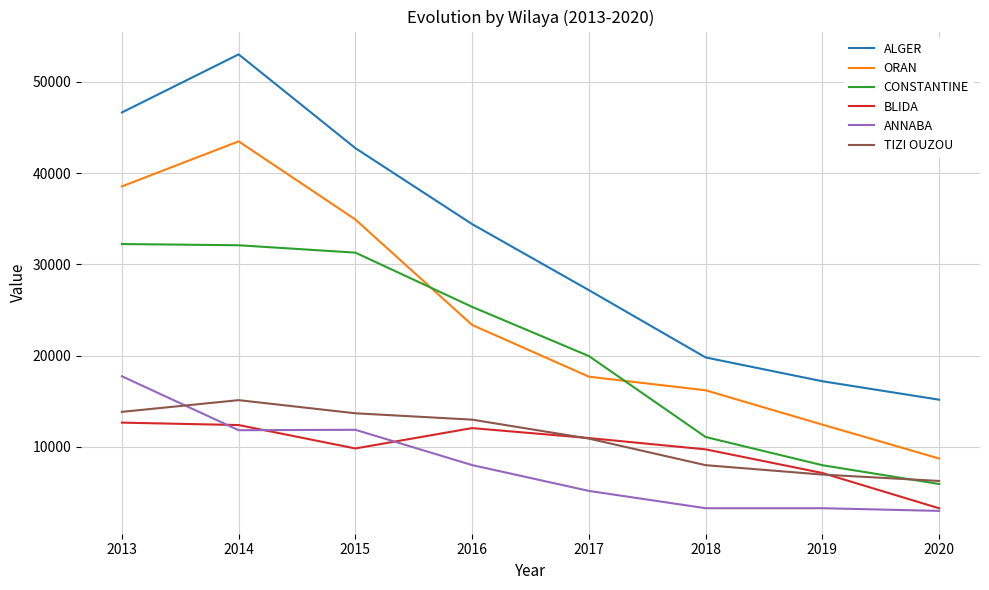

Which category has the highest value in the ALGER series?

2014